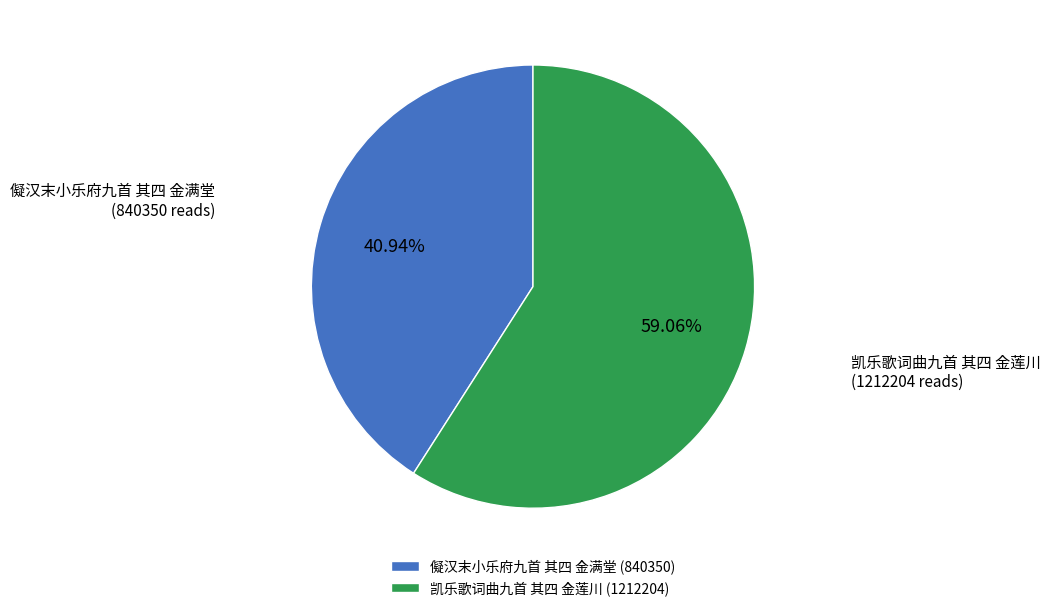

Is it true that 凯乐歌词曲九首 其四 金莲川 is 73% of the pie?

False